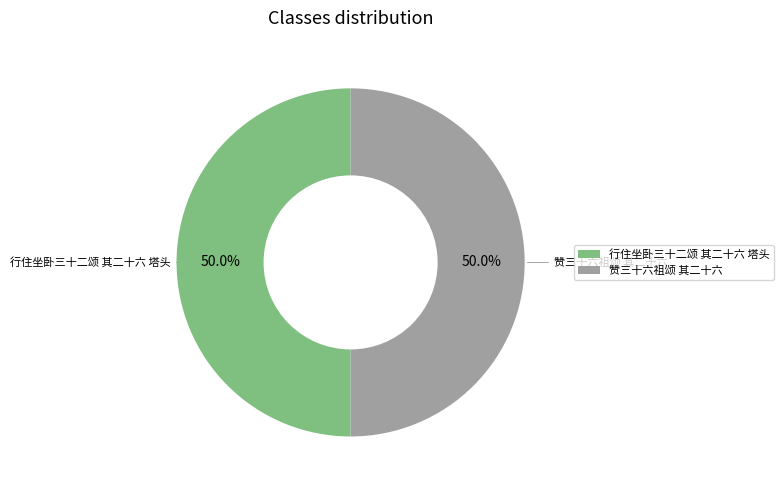

What percentage is NOT represented by 行住坐卧三十二颂 其二十六 塔头?

50.0%